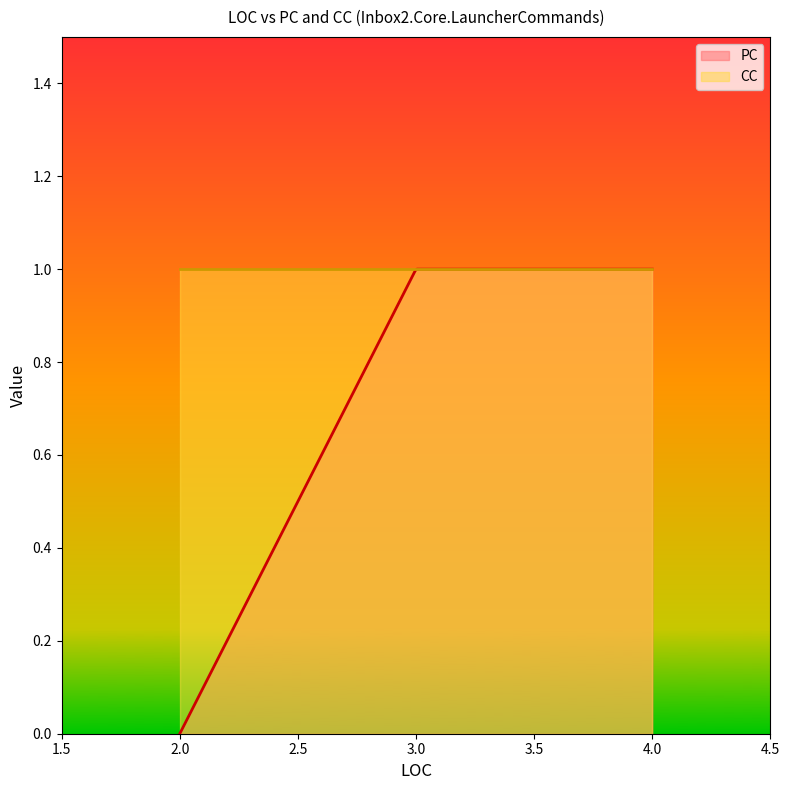

The CC series shows 0 at 2. True or false?

False